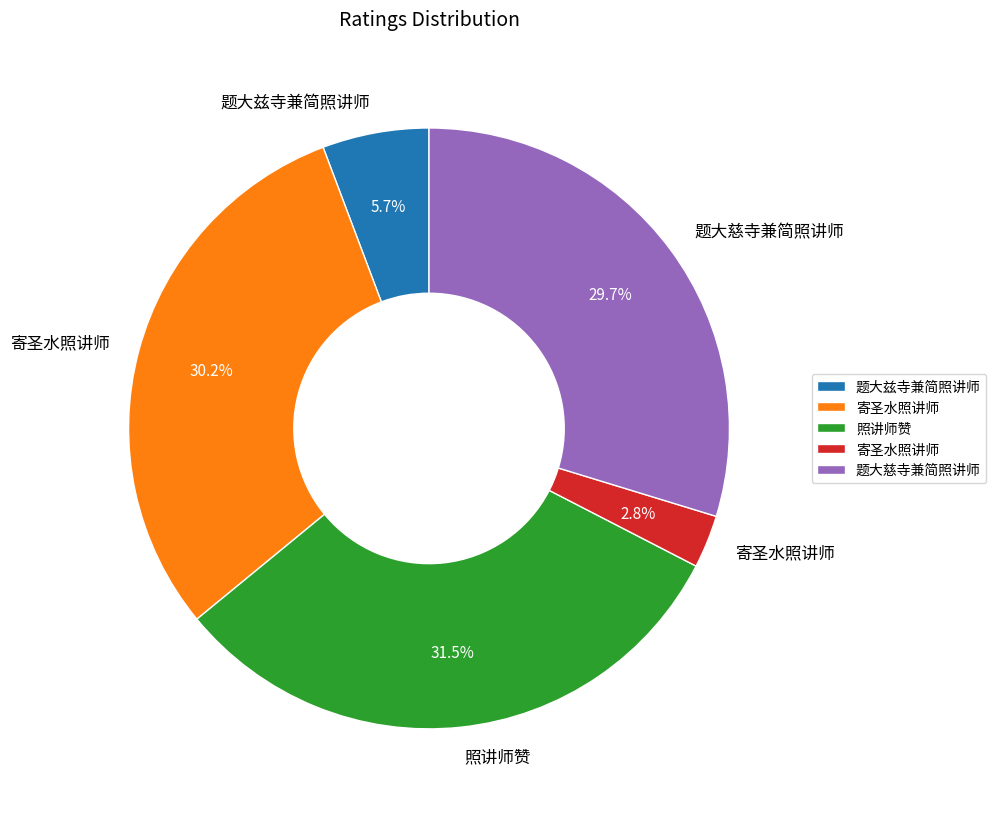

Is there any slice that represents more than half of the pie?

No